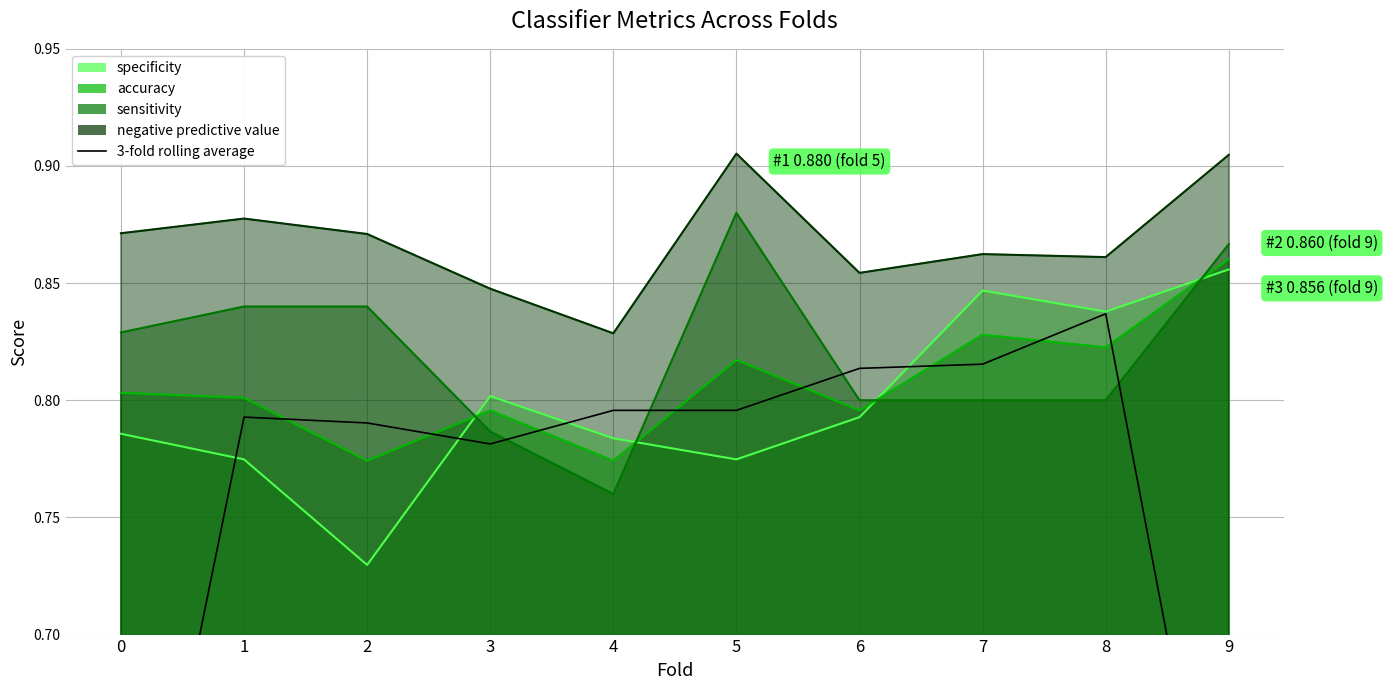

How many points are higher than both their immediate neighbors (excluding endpoints)?

2